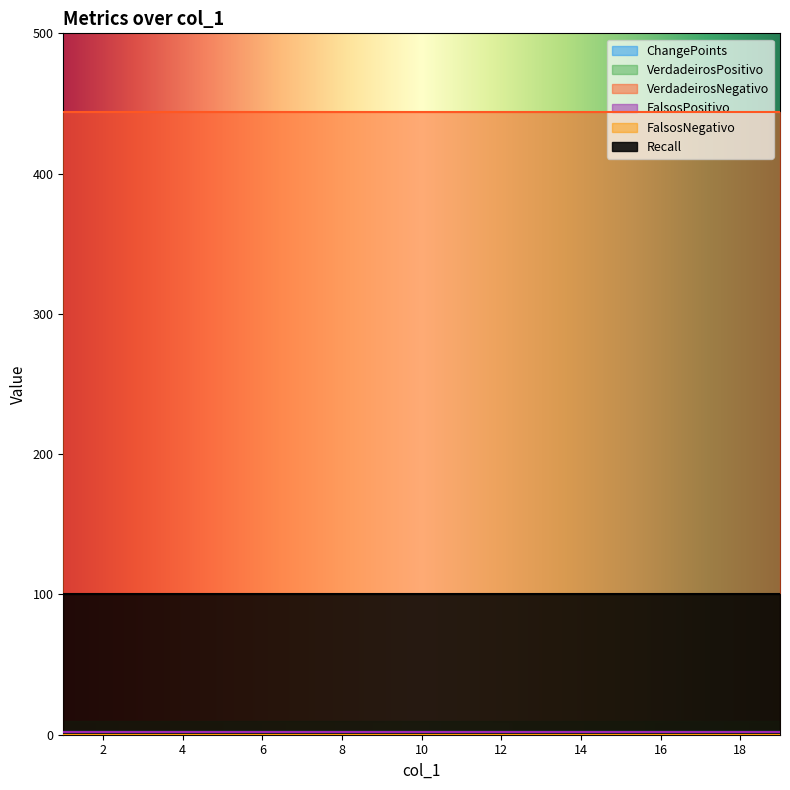

Which has a higher value, 10 or 2?

10